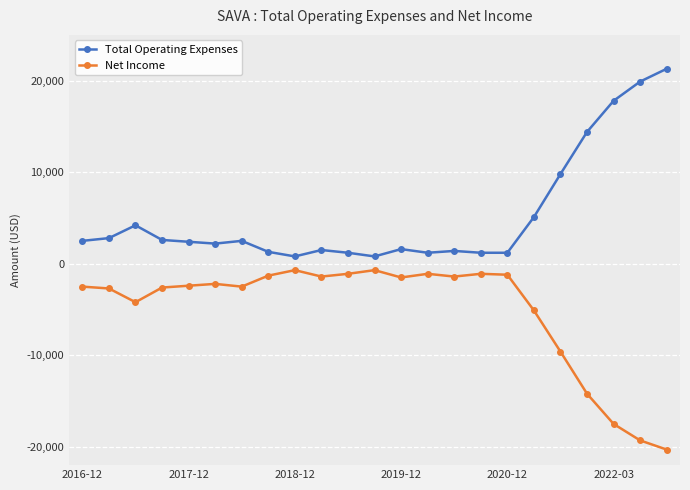

True or false: Total Operating Expenses and Net Income cross at least once.

False